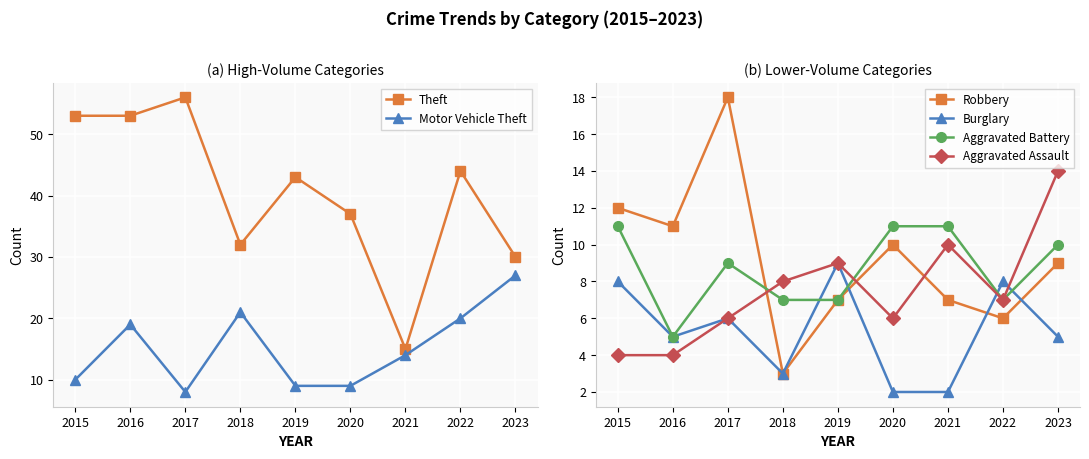

Rank the series at 2018 from highest to lowest value.

Theft, Motor Vehicle Theft, Aggravated Assault, Aggravated Battery, Robbery, Burglary